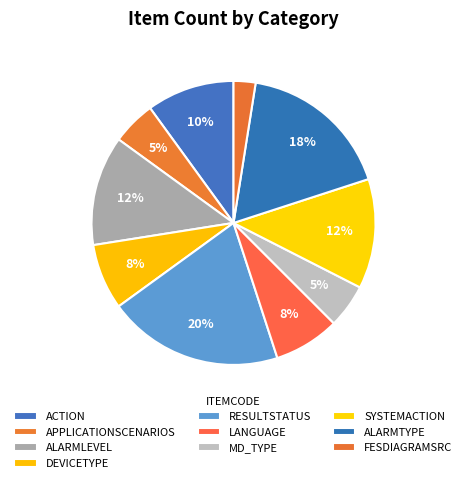

Between ALARMTYPE and ACTION, which is larger?

ALARMTYPE